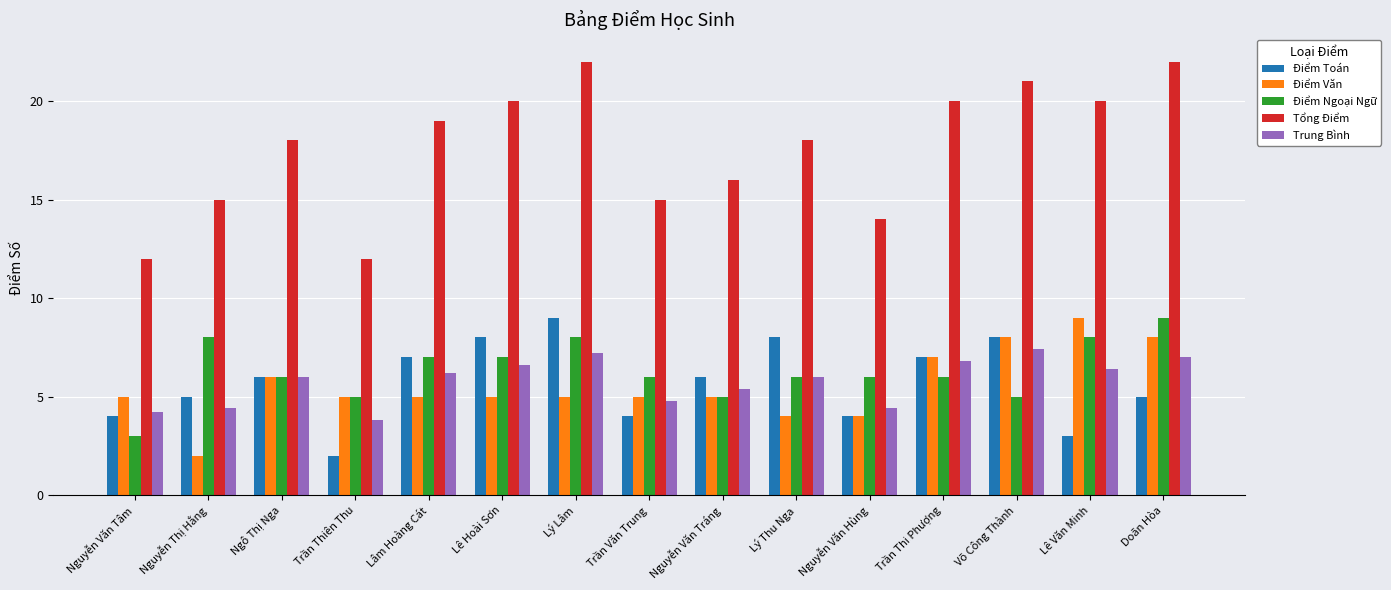

What is the total value across all series at Nguyễn Văn Tâm?

28.2